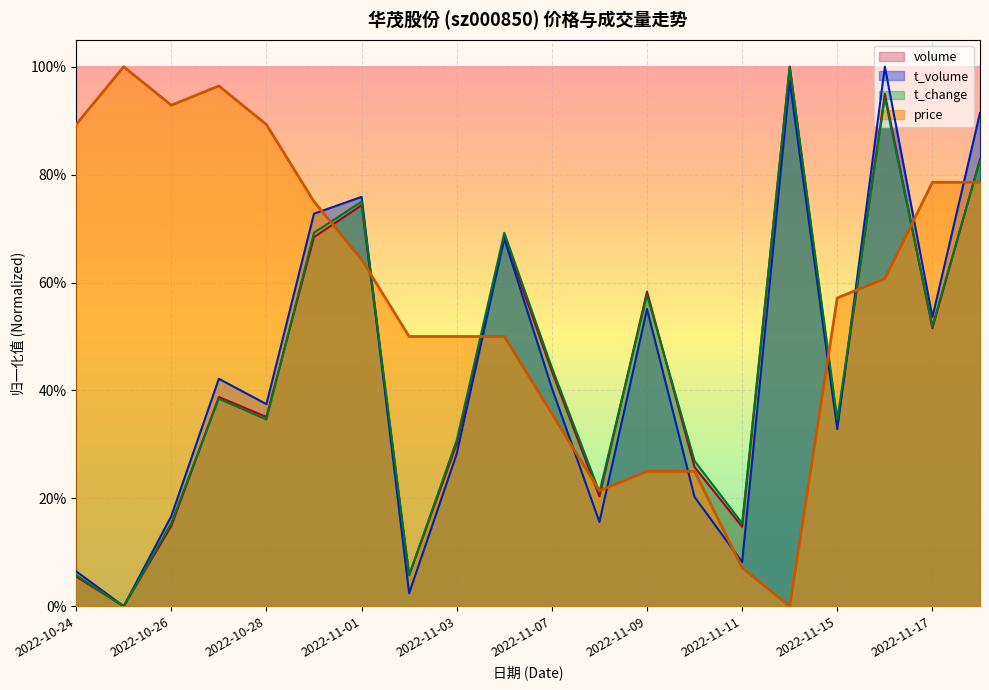

Is the value of t_change at 2022-11-18 greater than the value of t_volume at 2022-10-26?

Yes